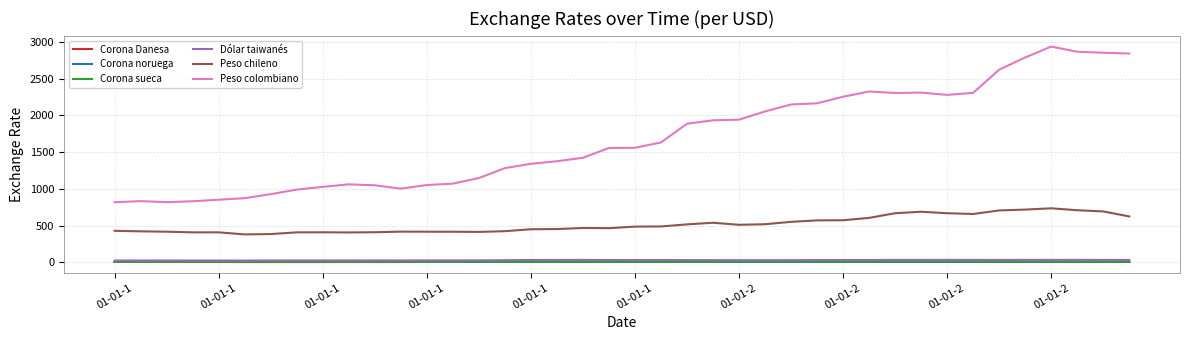

Which series has the largest range (max minus min)?

Peso colombiano